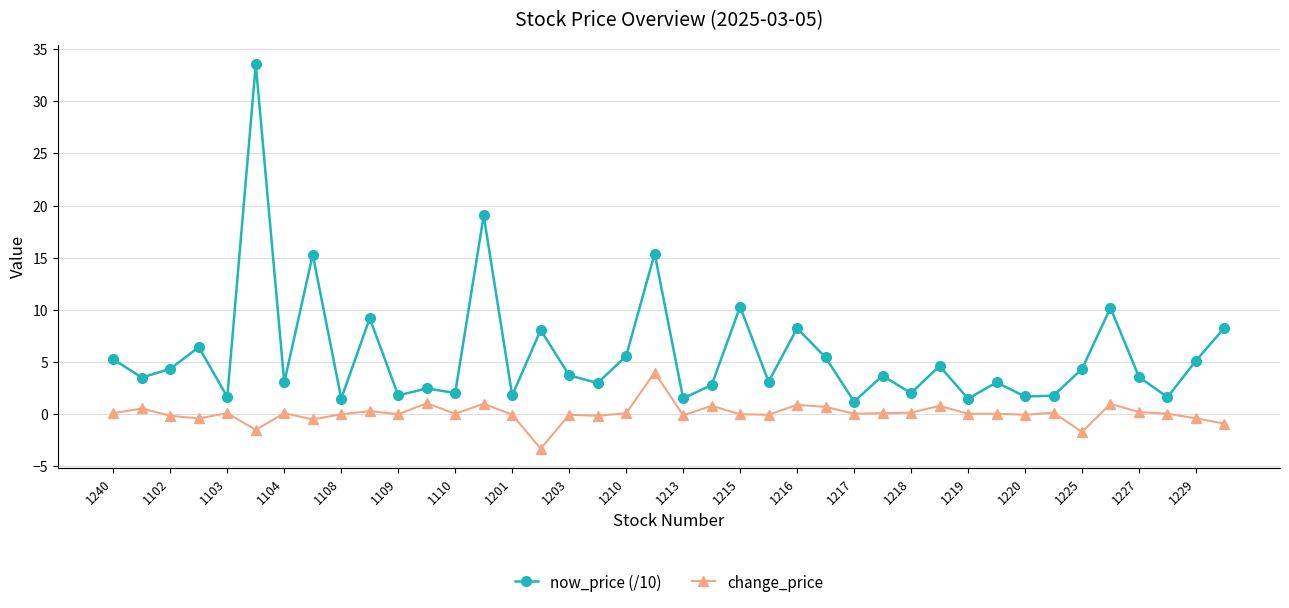

Which series has the widest spread of values?

now_price (/10)